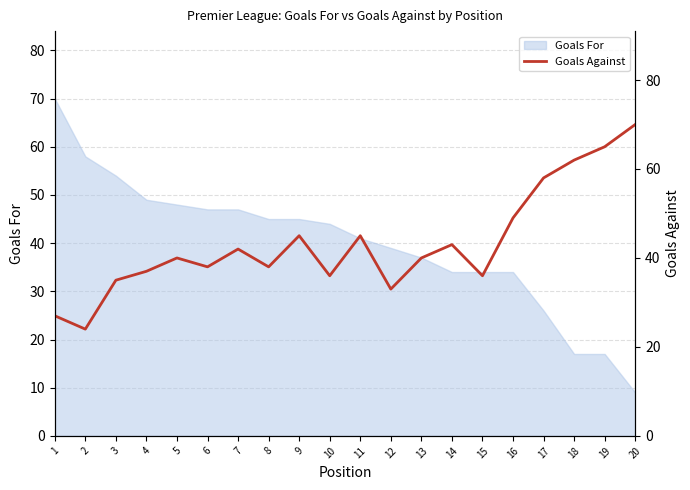

What is the sum of the values at 5 and 12?

73